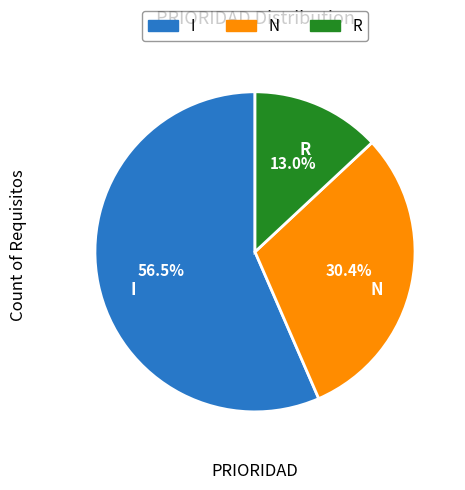

What percentage do I and N together represent?

87.0%